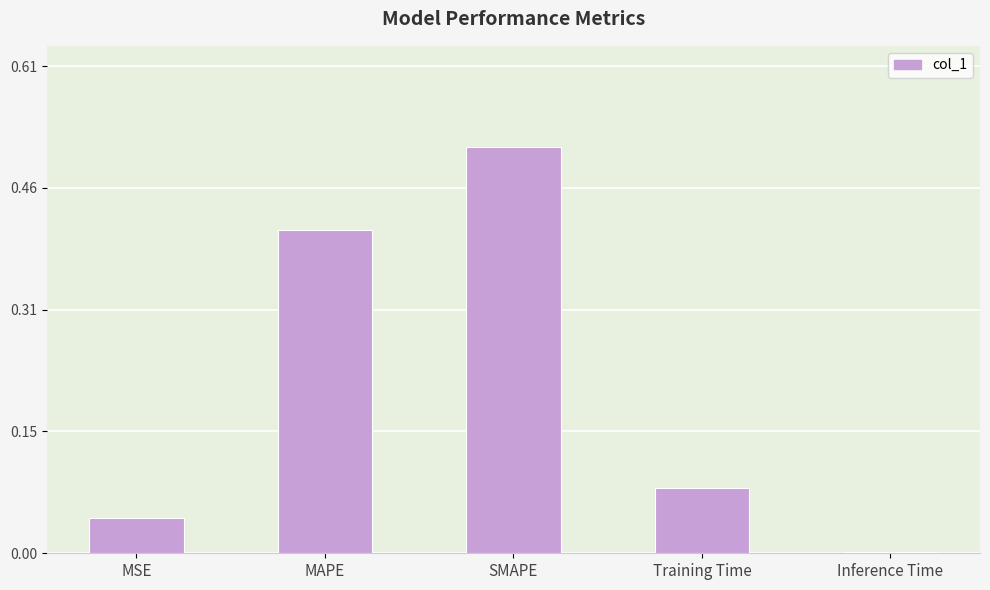

The value at Inference Time is 0.0. True or false?

True